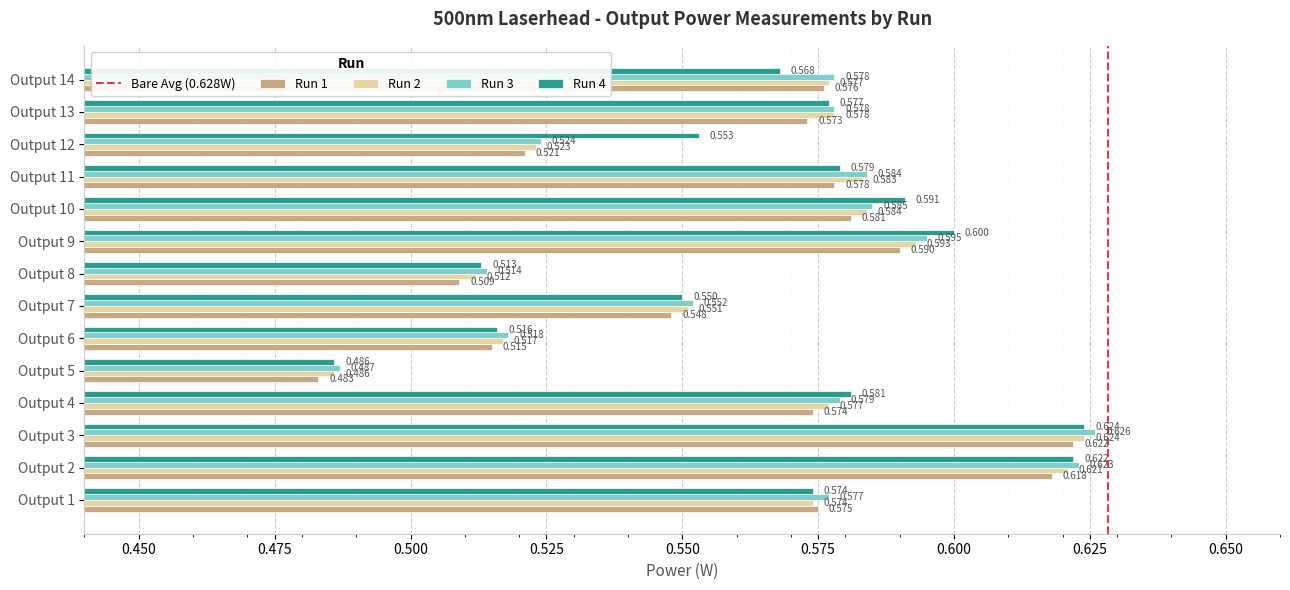

What is the sum of all Run 2 values?

7.9